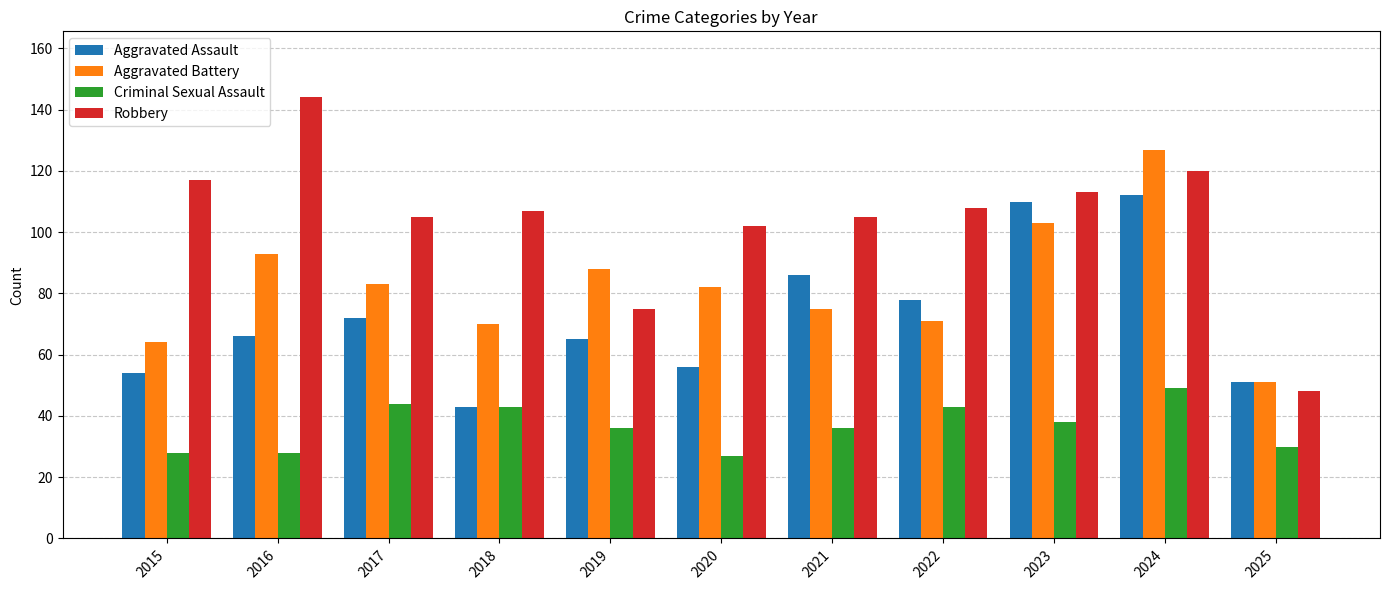

What is the total value across all series at 2025?

180